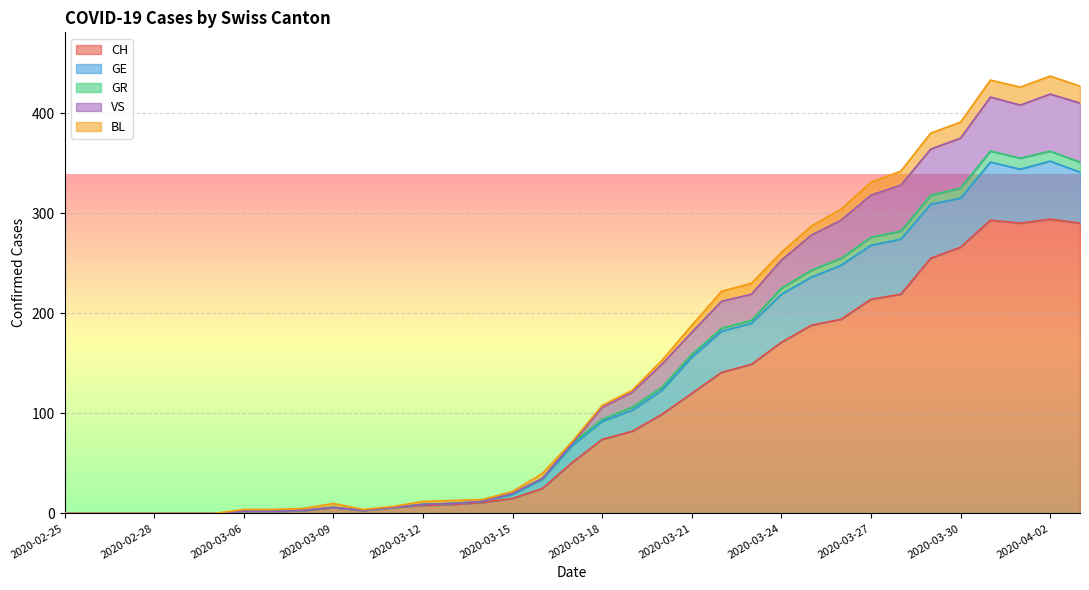

At which label is GE closest to 176?

2020-03-22